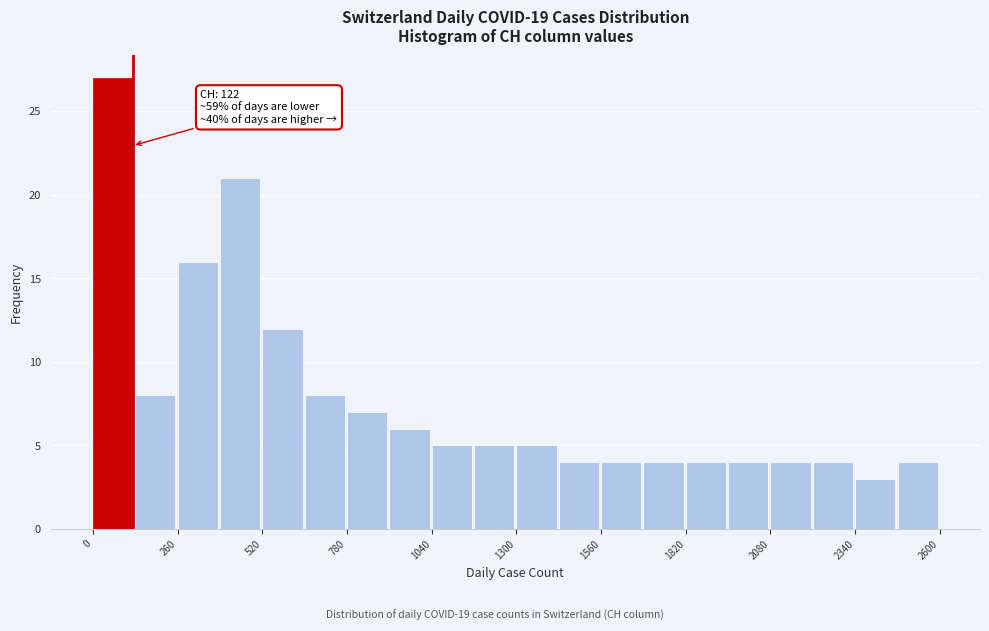

Around what value on the x-axis is the tallest bar? Give the approximate position of its centre, as read against the axis.

50